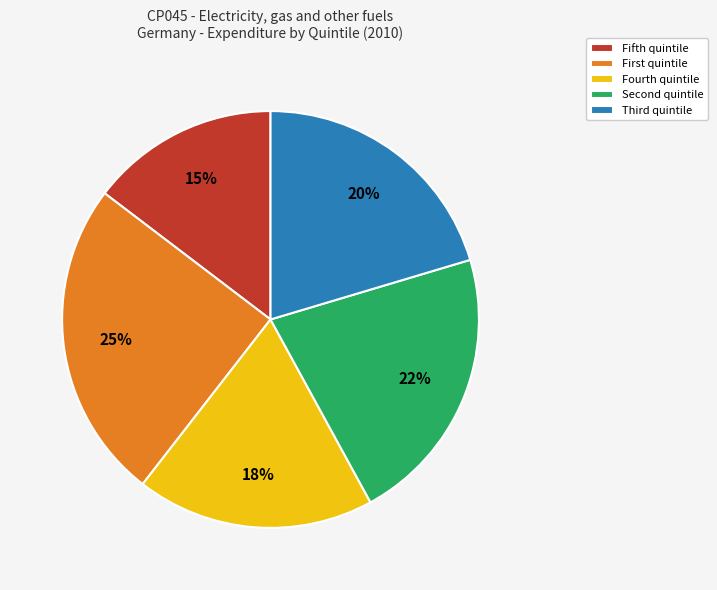

True or false: Fifth quintile accounts for 7% of the total.

False